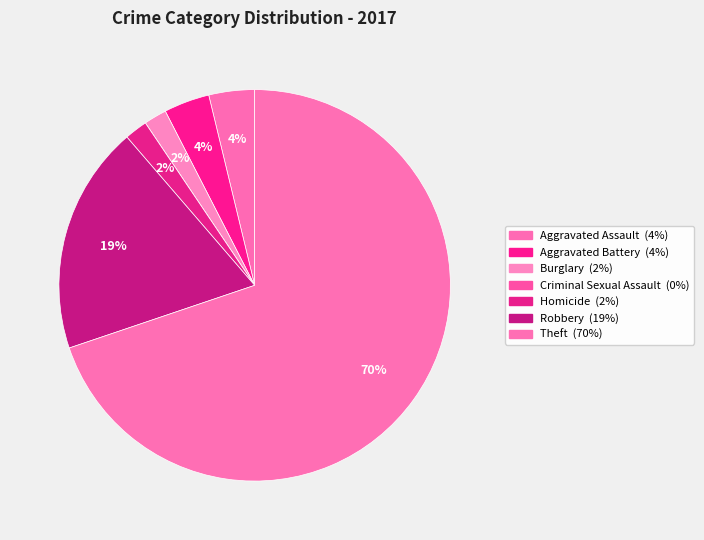

Is the sum of Criminal Sexual Assault and Robbery greater than half?

No